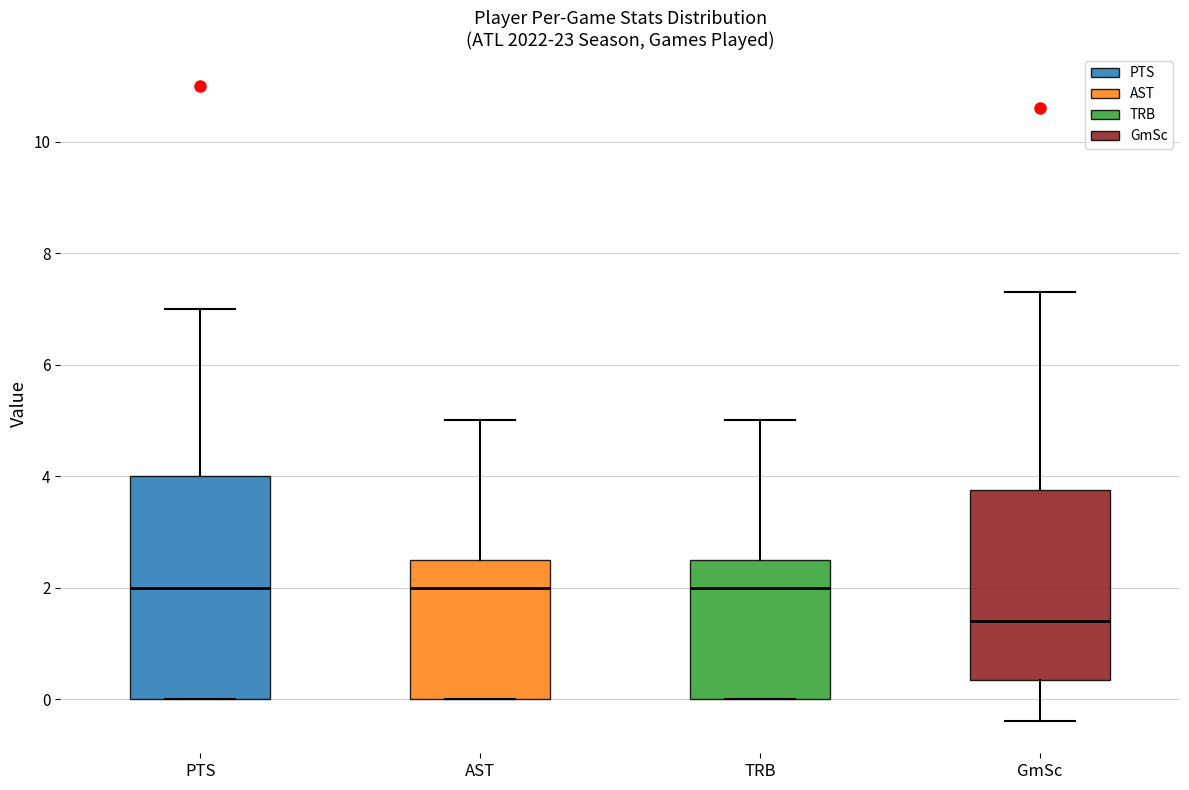

Comparing the boxes themselves (not the whiskers), which one is the tallest?

PTS